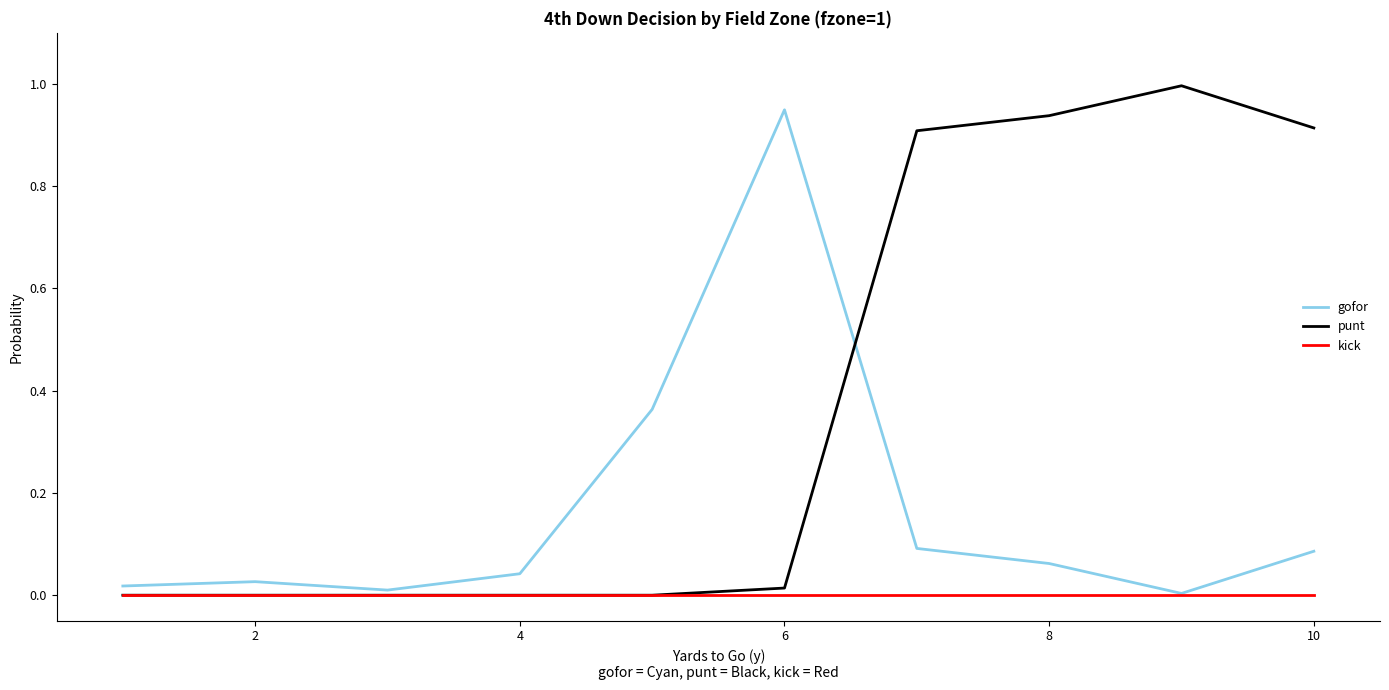

True or false: punt and gofor intersect in this chart.

True